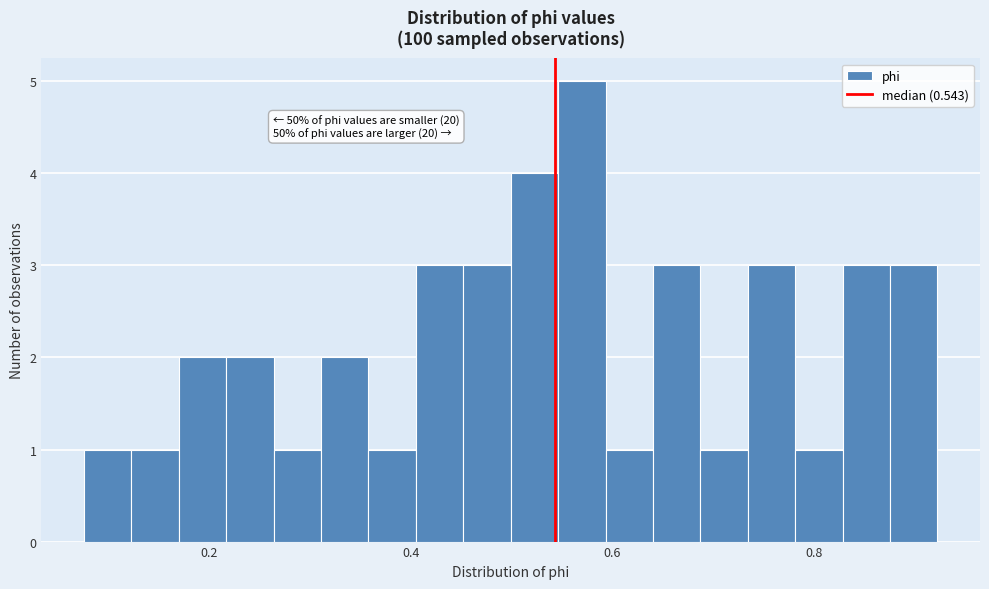

Around what value on the x-axis is the tallest bar? Give the approximate position of its centre, as read against the axis.

0.56